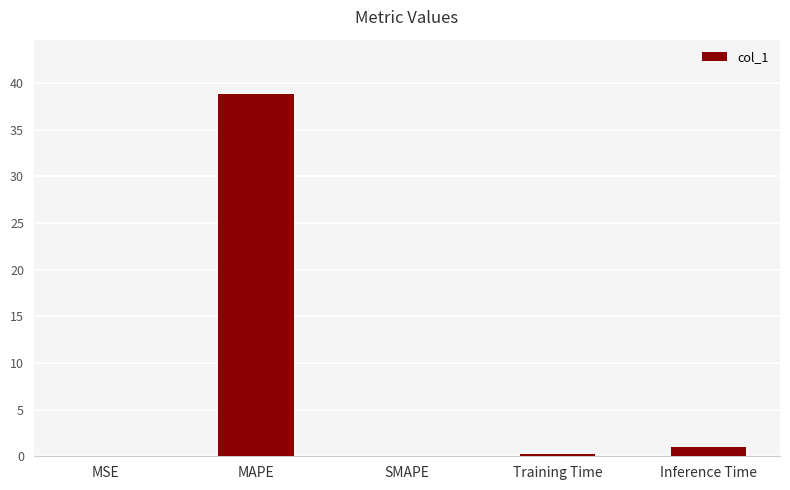

What is the sum of all values?

40.1